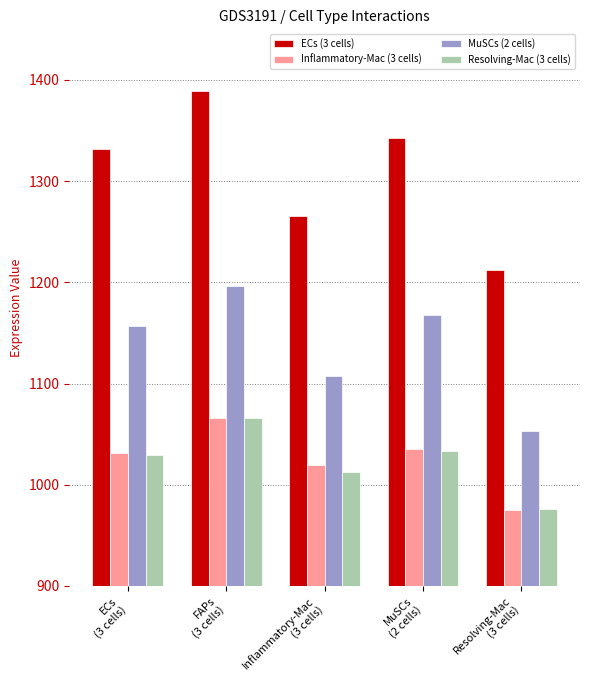

Which series has the largest total across all categories?

ECs (3 cells)